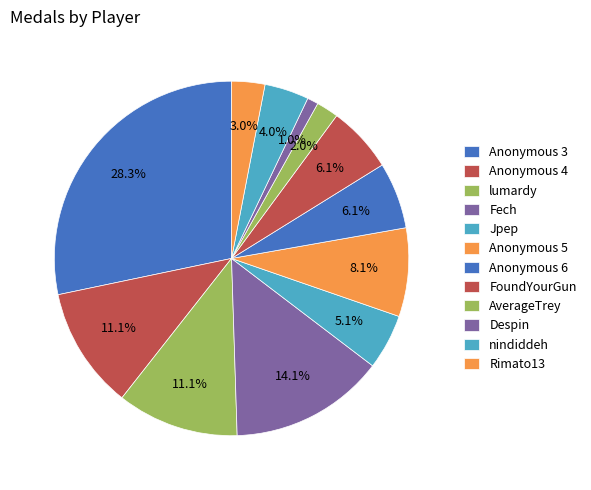

How many slices are in this pie chart?

12